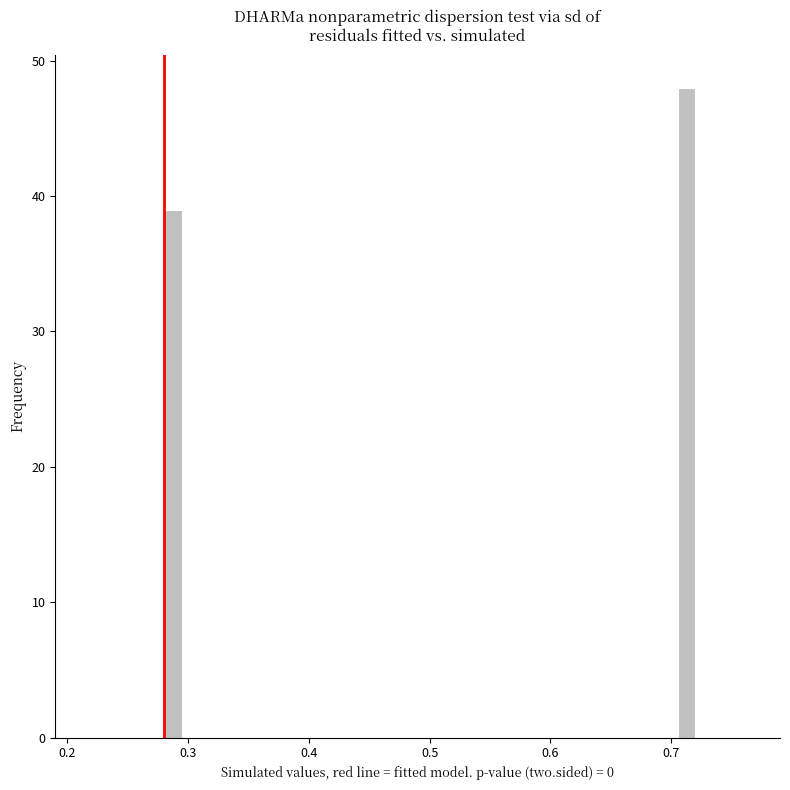

Read against the x-axis, roughly where is the centre of the tallest bar?

0.71